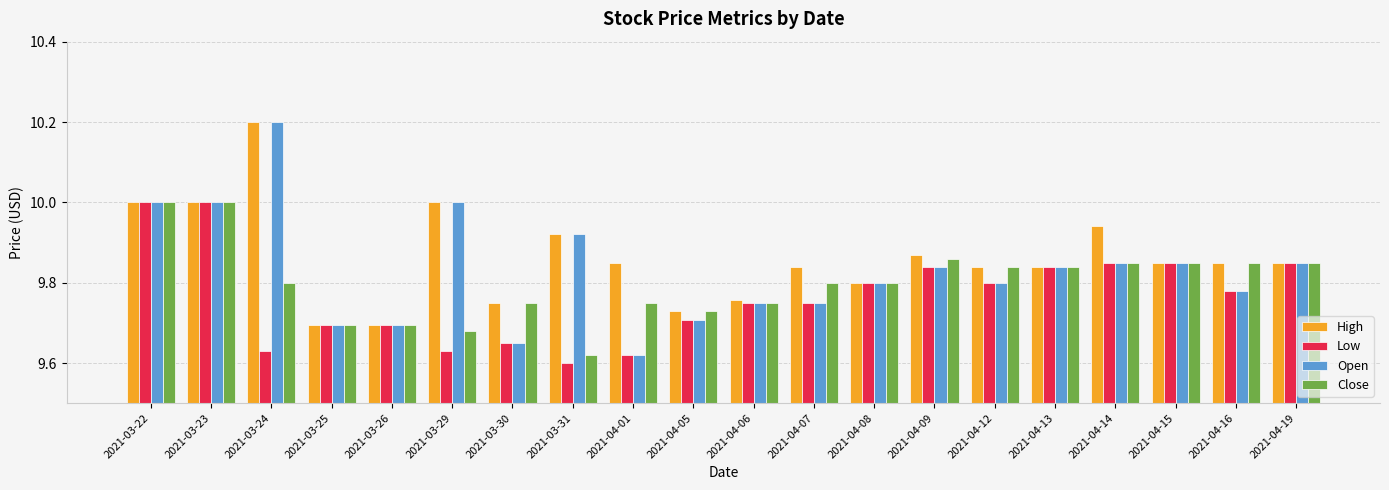

Where is Low nearest to the value 9?

2021-03-31